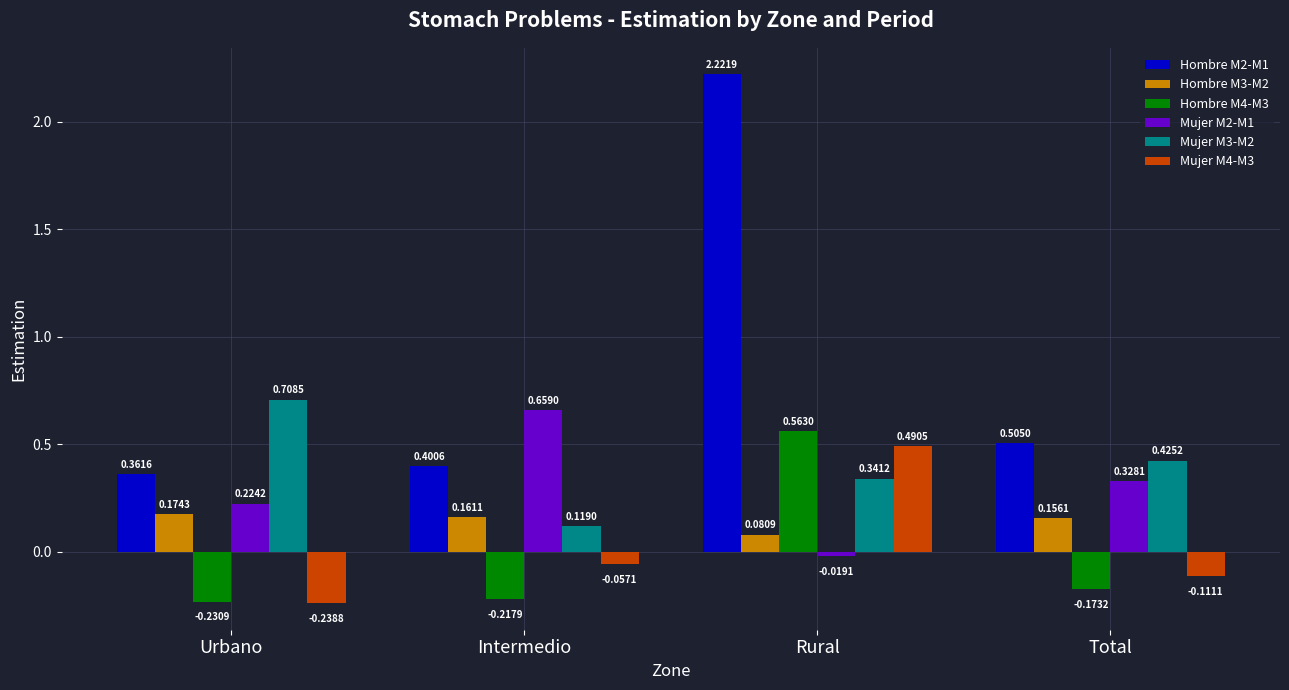

How many series are shown in this chart?

6